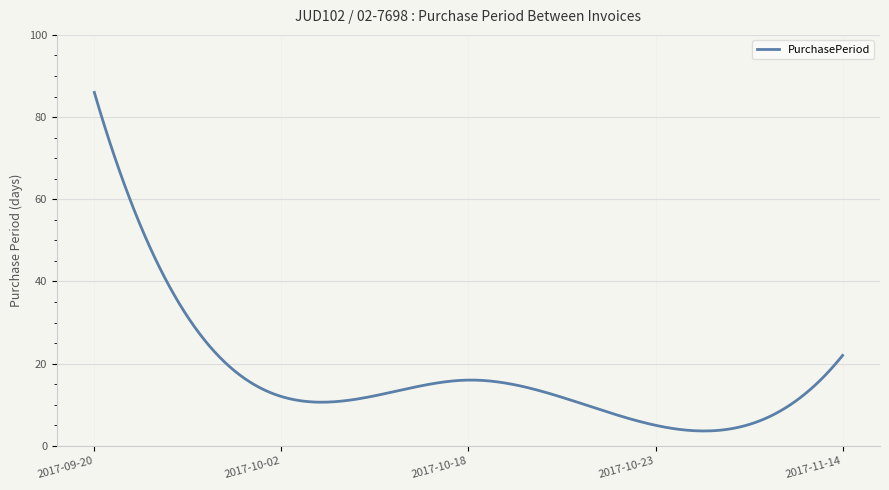

What is the difference between the maximum and minimum values?

82.4